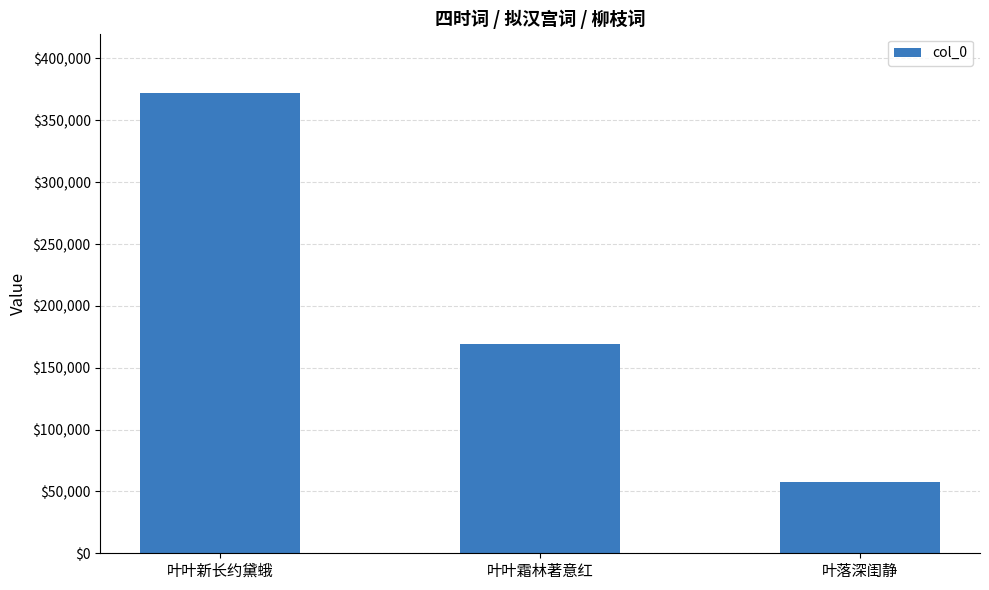

What is the sum of all values?

599364